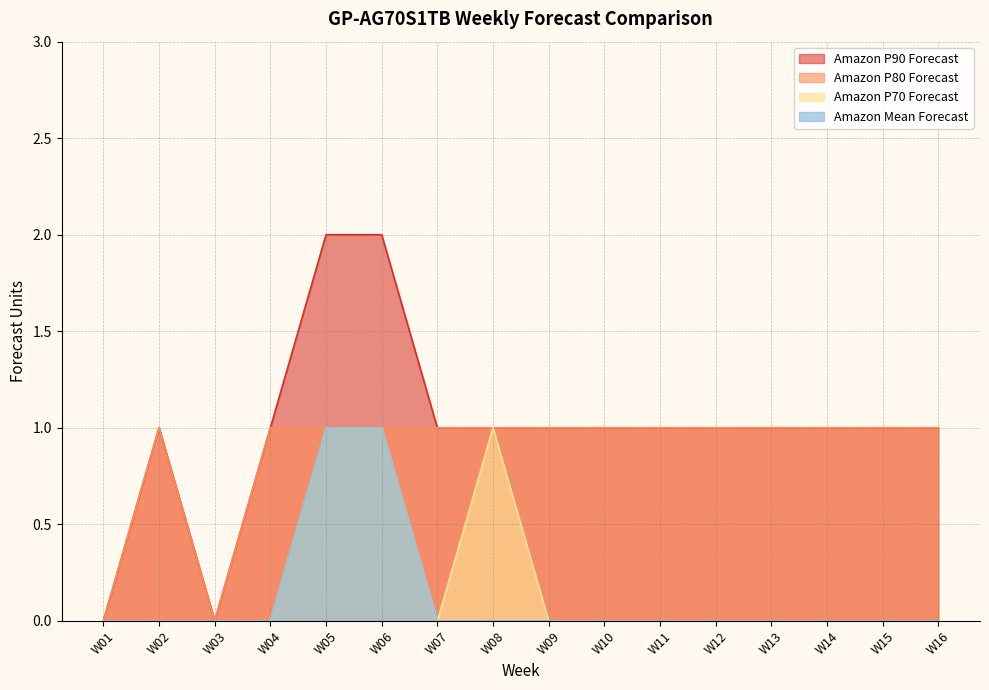

Reading left to right, transcribe all the data shown in this chart.

Amazon P90 Forecast: 0	1	0	1	2	2	1	1	1	1	1	1	1	1	1	1
Amazon P80 Forecast: 0	1	0	1	1	1	1	1	1	1	1	1	1	1	1	1
Amazon P70 Forecast: 0	0	0	0	1	1	0	1	0	0	0	0	0	0	0	0
Amazon Mean Forecast: 0	0	0	0	1	1	0	0	0	0	0	0	0	0	0	0